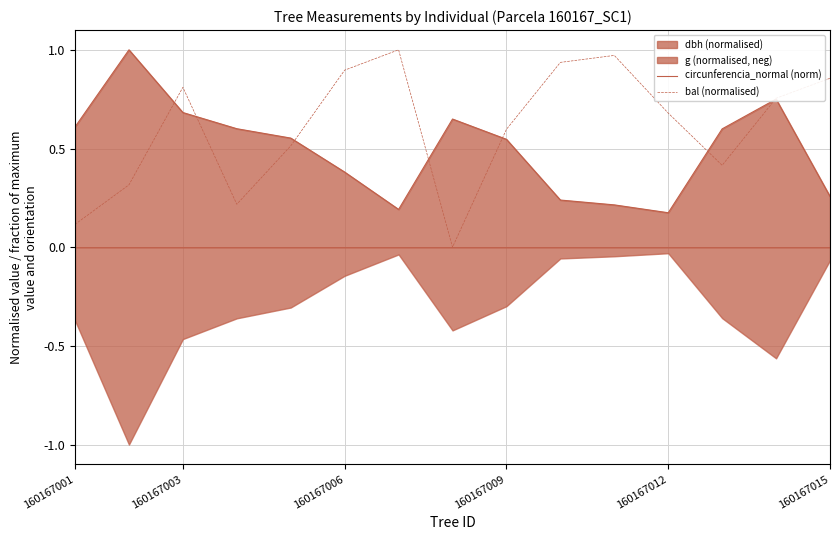

Is it true that circunferencia_normal (norm) equals 0.3 at 160167001?

False